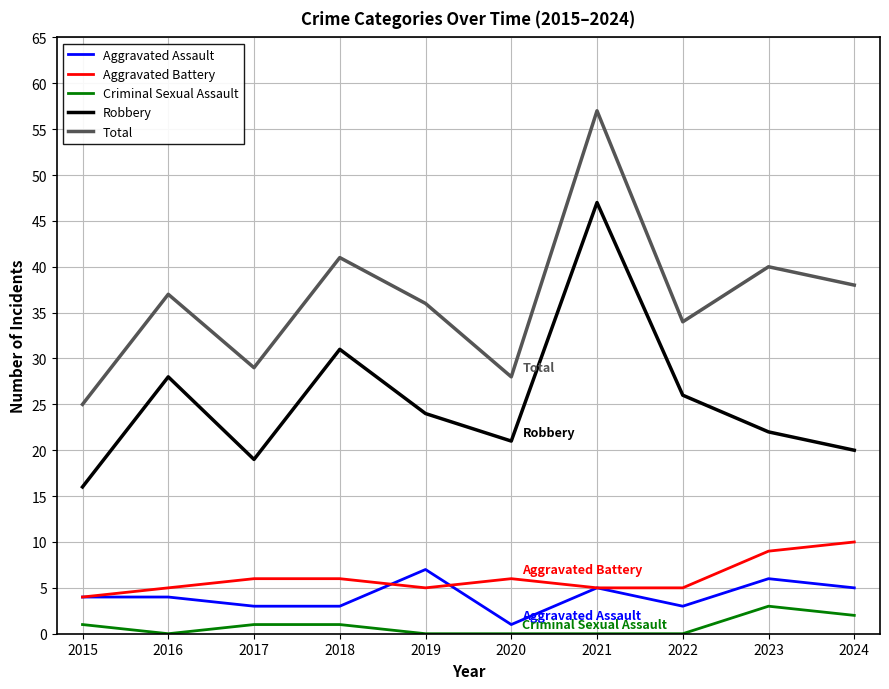

True or false: Total and Aggravated Assault cross at least once.

False